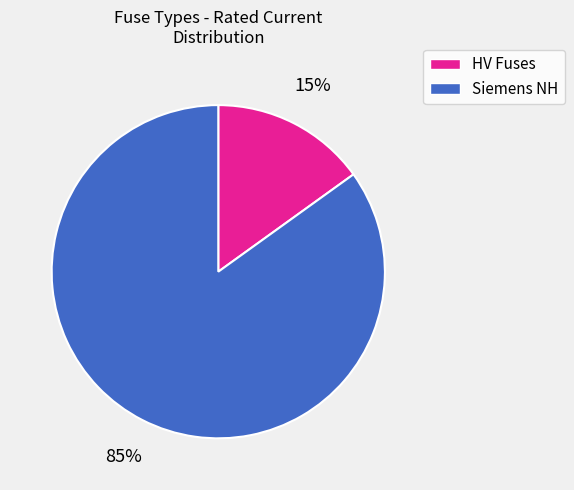

To the nearest percent, what is the average slice percentage?

50%